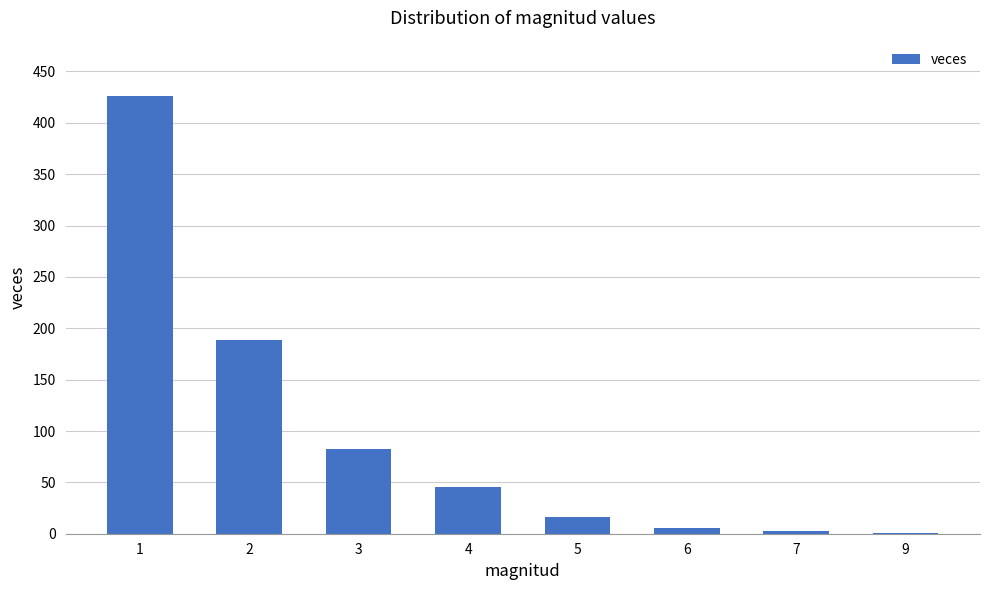

What is the change in value from 1 to 6?

-420